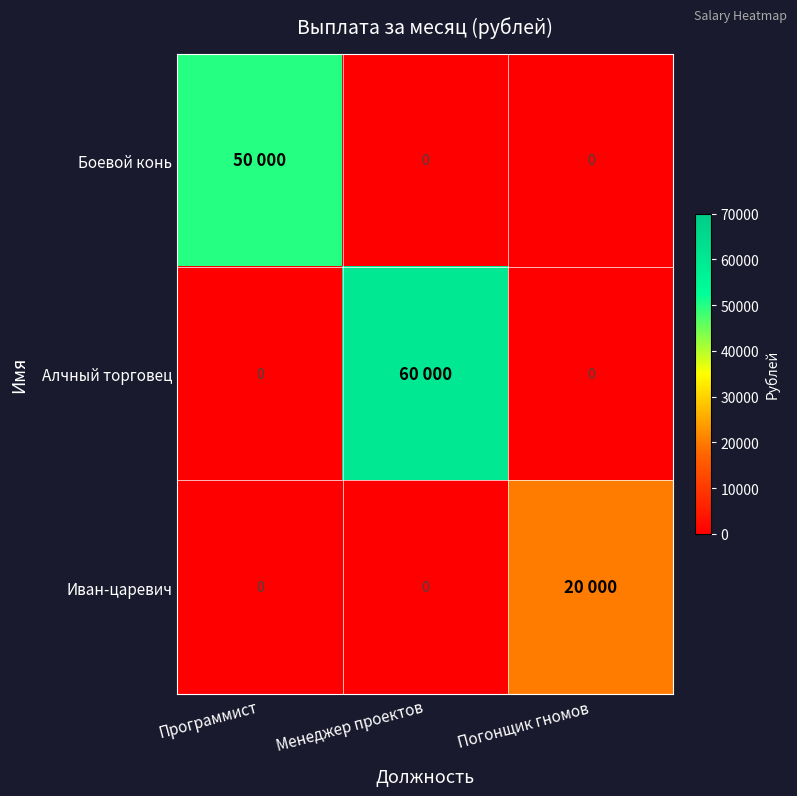

Where is Алчный торговец nearest to the value 30000?

Программист